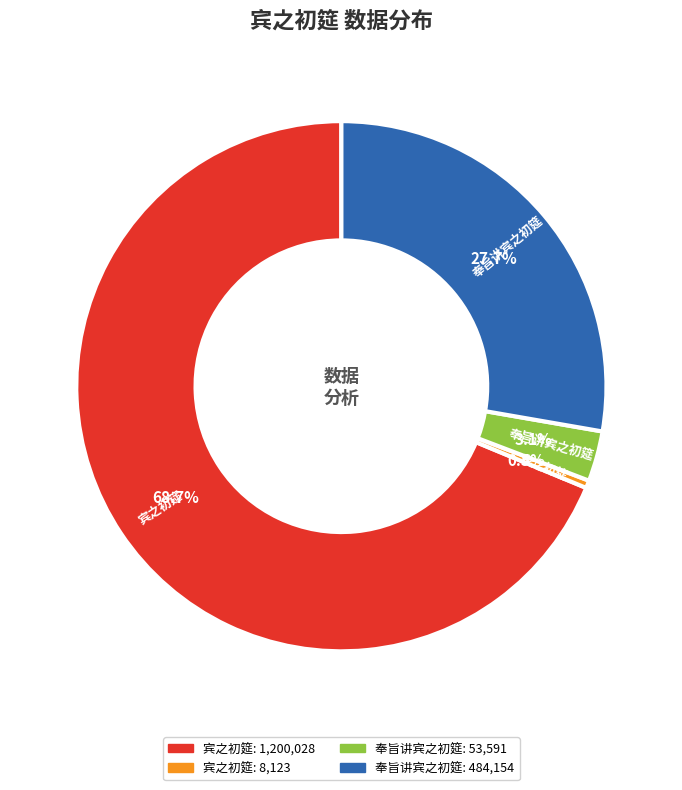

Is there any slice that represents more than half of the pie?

Yes